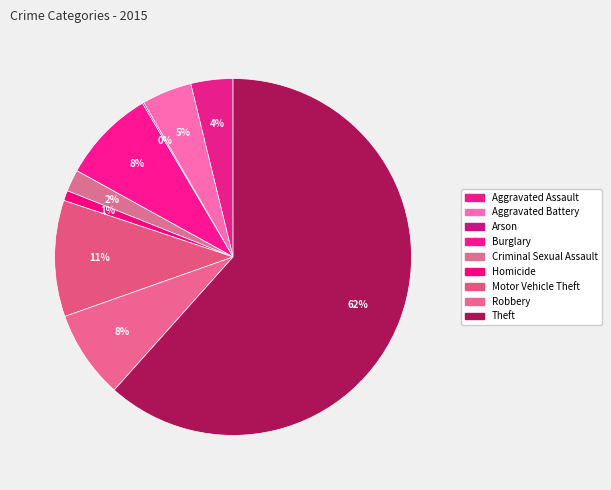

Is the sum of Homicide and Burglary greater than half?

No